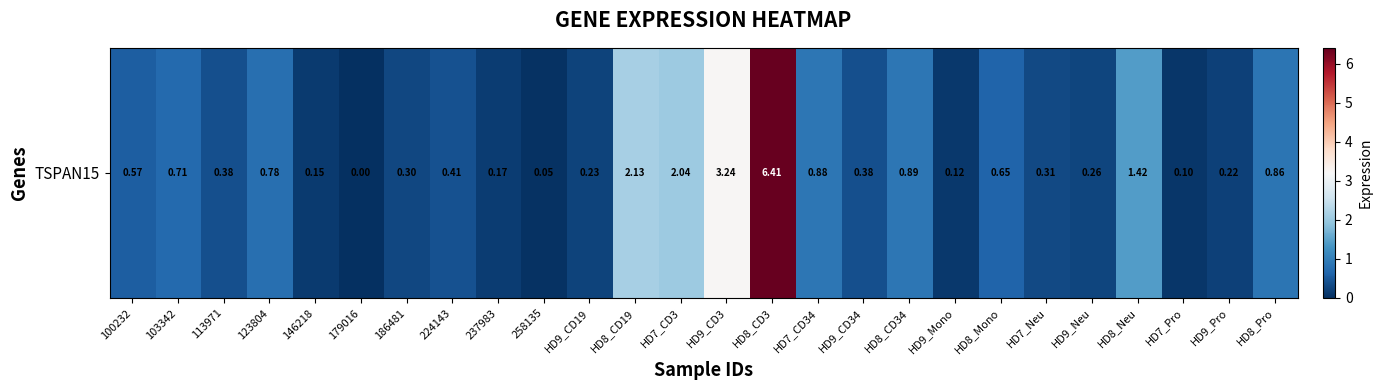

Reading left to right, what are all the values shown in this chart?

100232=0.6	103342=0.7	113971=0.4	123804=0.8	146218=0.1	179016=0.0	186481=0.3	224143=0.4	237983=0.2	258135=0.1	HD9_CD19=0.2	HD8_CD19=2.1	HD7_CD3=2.0	HD9_CD3=3.2	HD8_CD3=6.4	HD7_CD34=0.9	HD9_CD34=0.4	HD8_CD34=0.9	HD9_Mono=0.1	HD8_Mono=0.7	HD7_Neu=0.3	HD9_Neu=0.3	HD8_Neu=1.4	HD7_Pro=0.1	HD9_Pro=0.2	HD8_Pro=0.9